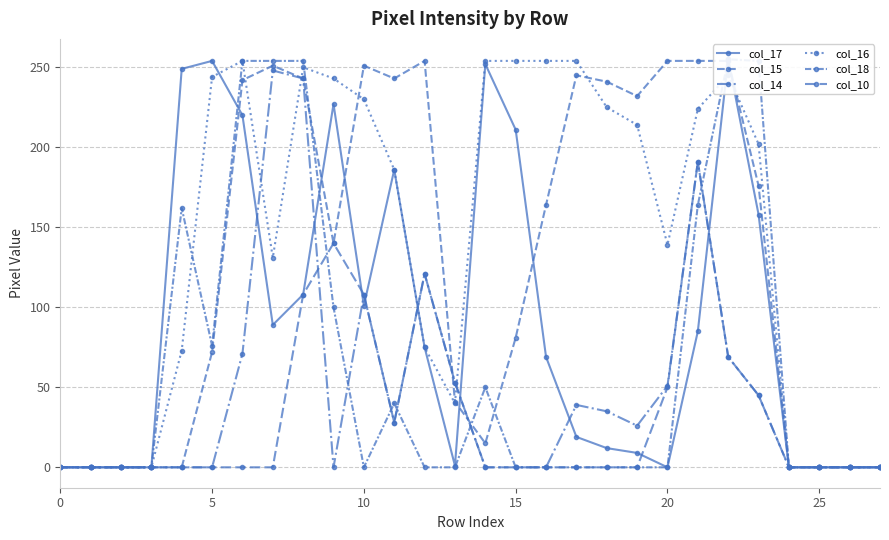

How many intersections are there between col_14 and col_17?

8